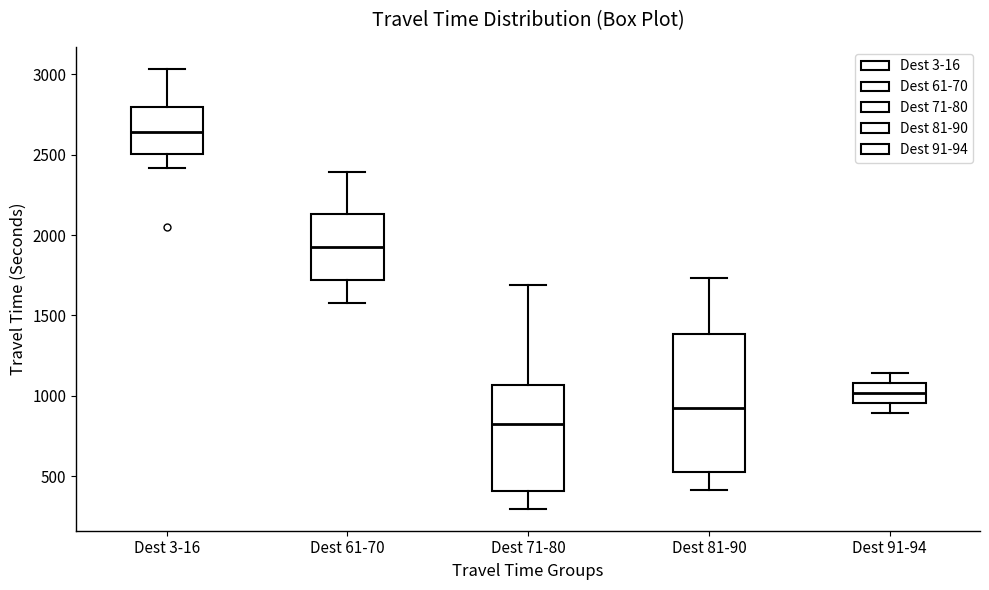

Comparing the boxes themselves (not the whiskers), which one is the tallest?

Dest 81-90